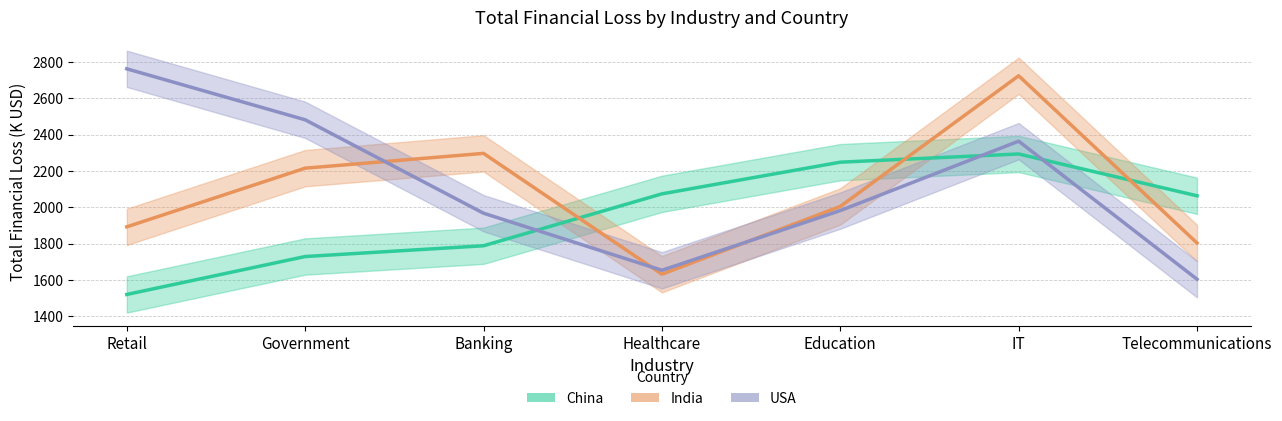

Where does the India series first go above 2004?

Government